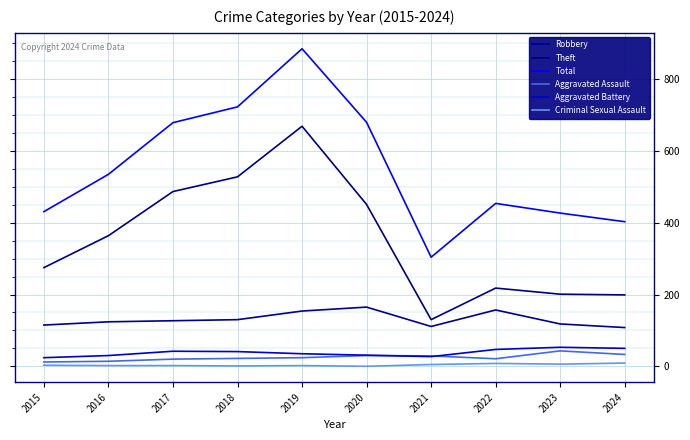

How many values in the Aggravated Battery series are below 41?

5